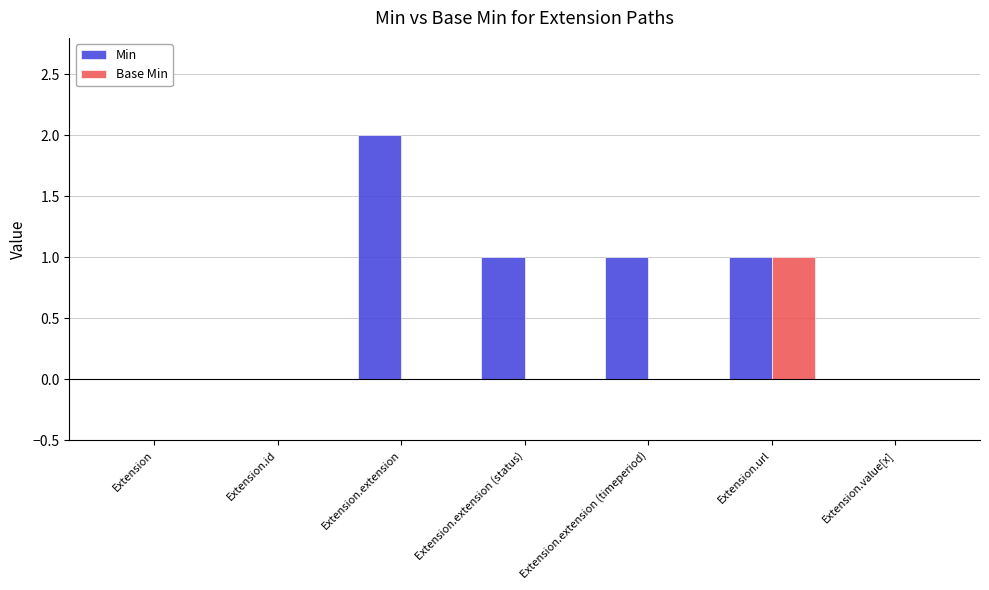

True or false: Min has a value of 2 at Extension.extension.

True